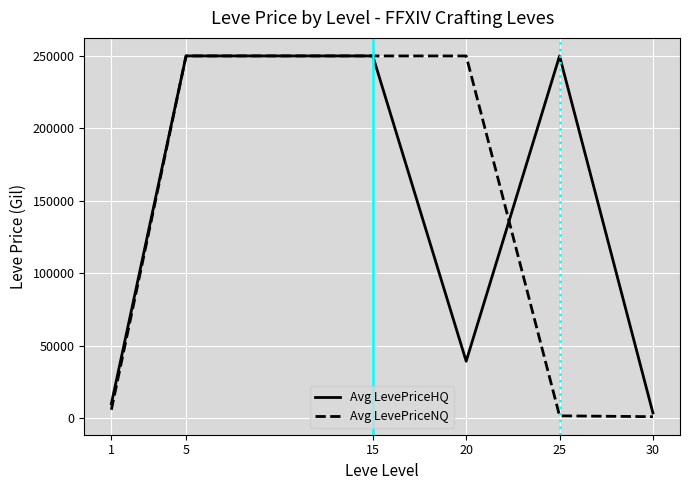

Which series changed the most between 25 and 30?

Avg LevePriceHQ